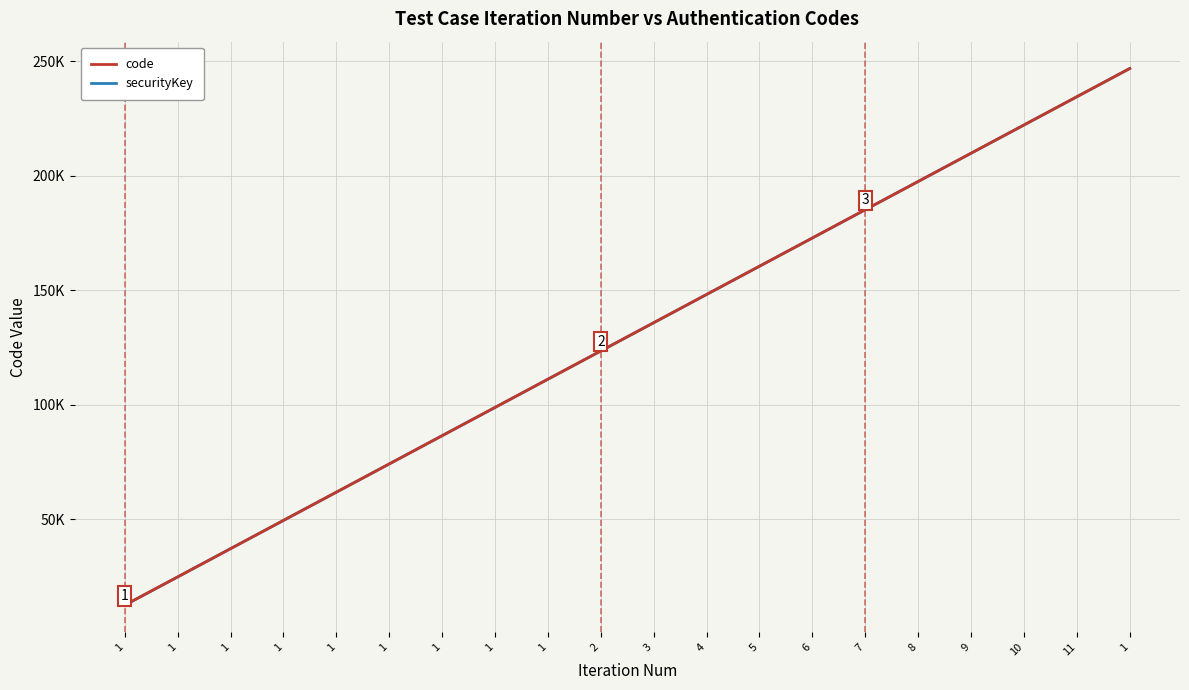

True or false: code and securityKey intersect in this chart.

False